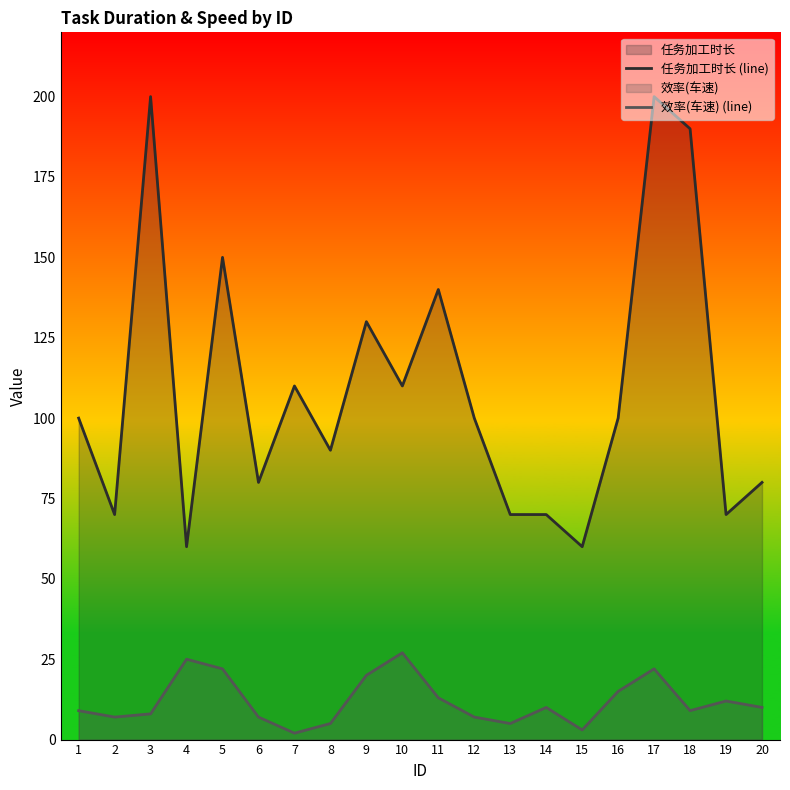

What is the maximum value for 效率(车速) (line)?

27